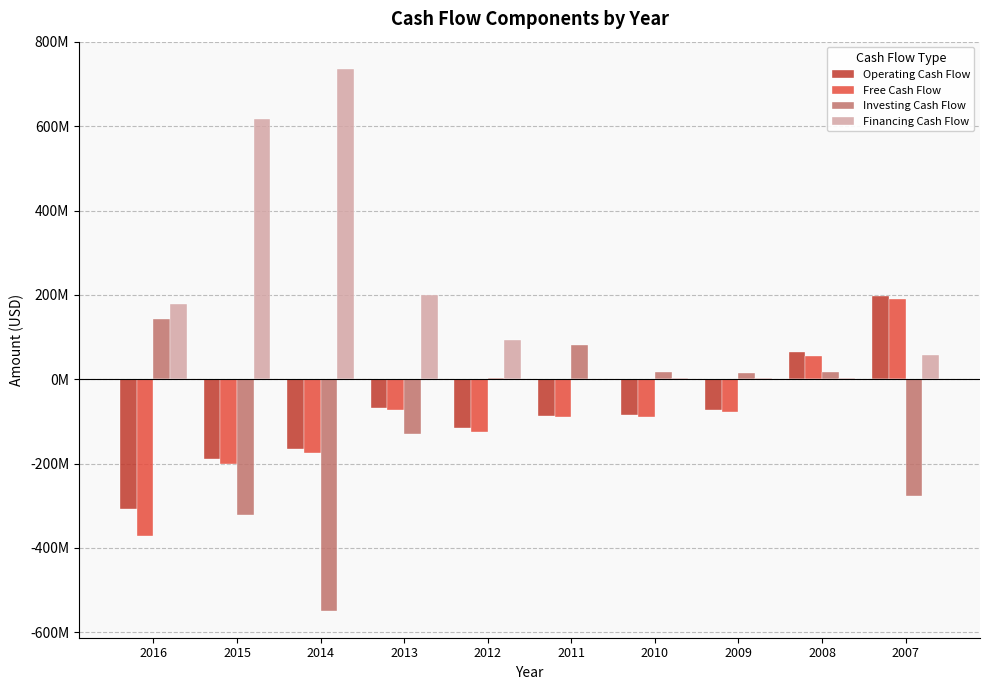

What is the difference between the highest and lowest values at 2008?

62336000